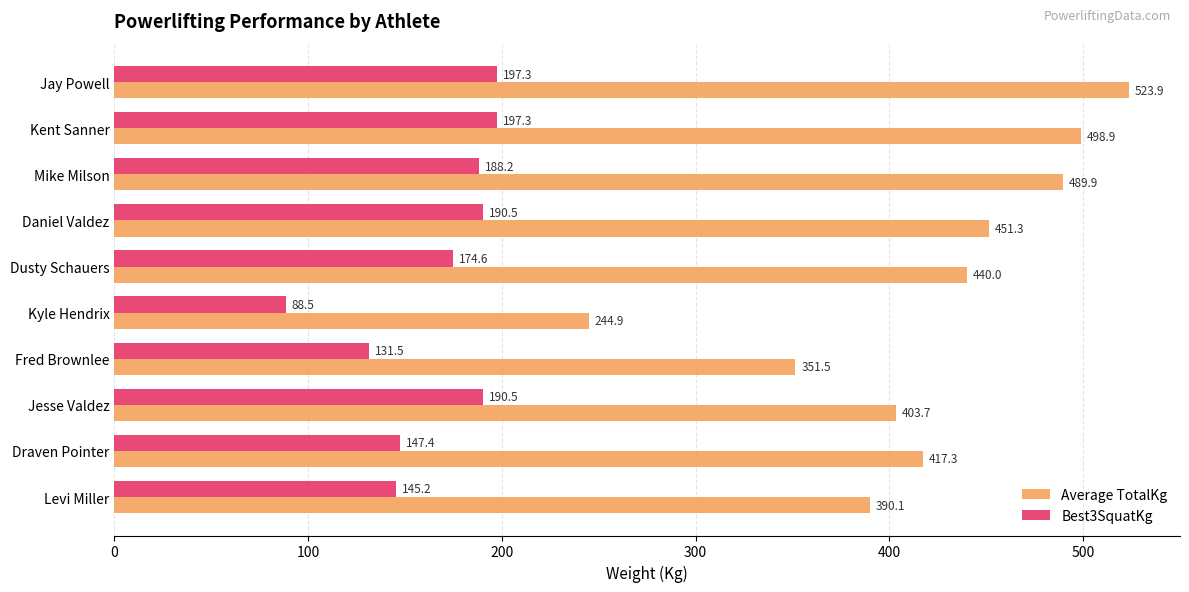

Is the value of Best3SquatKg at Dusty Schauers greater than the value of Average TotalKg at Jay Powell?

No